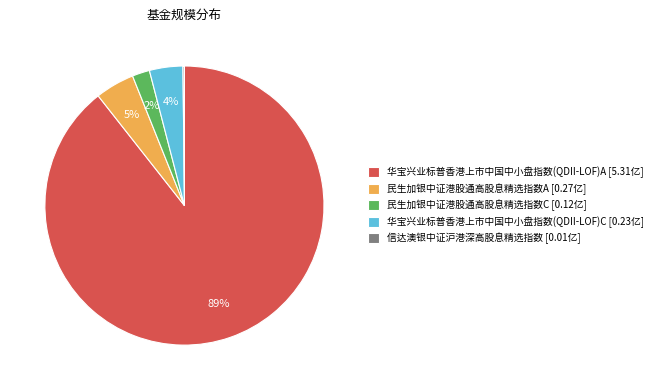

To the nearest percent, what is the difference between the largest and smallest slice percentages?

89%